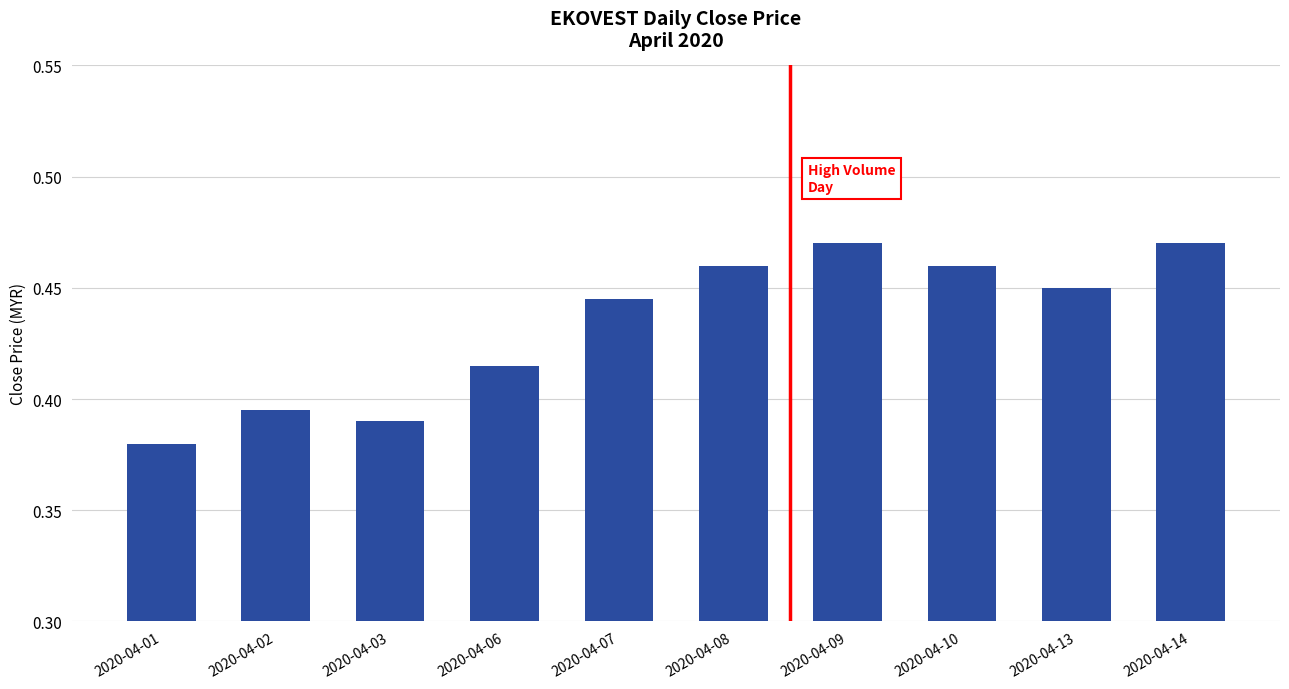

What is the change in value from 2020-04-02 to 2020-04-10?

+0.1